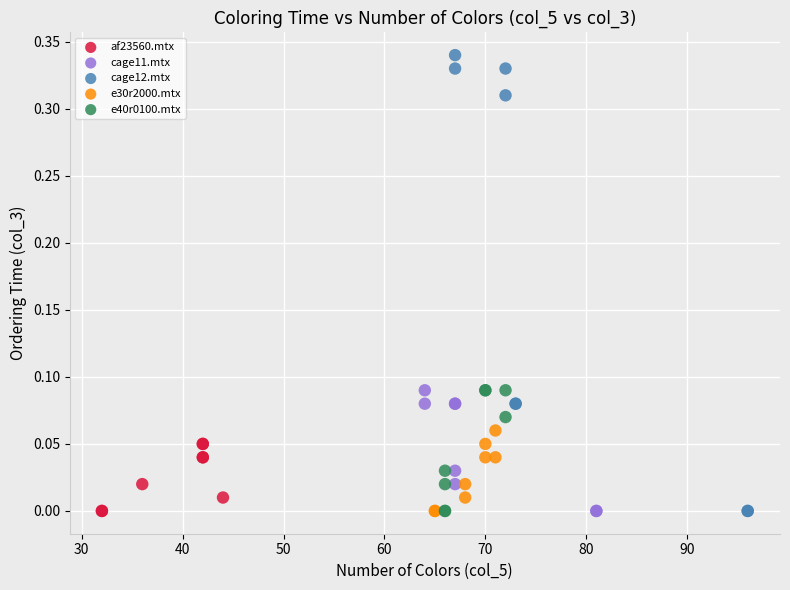

Which series contains the highest Y value?

cage12.mtx